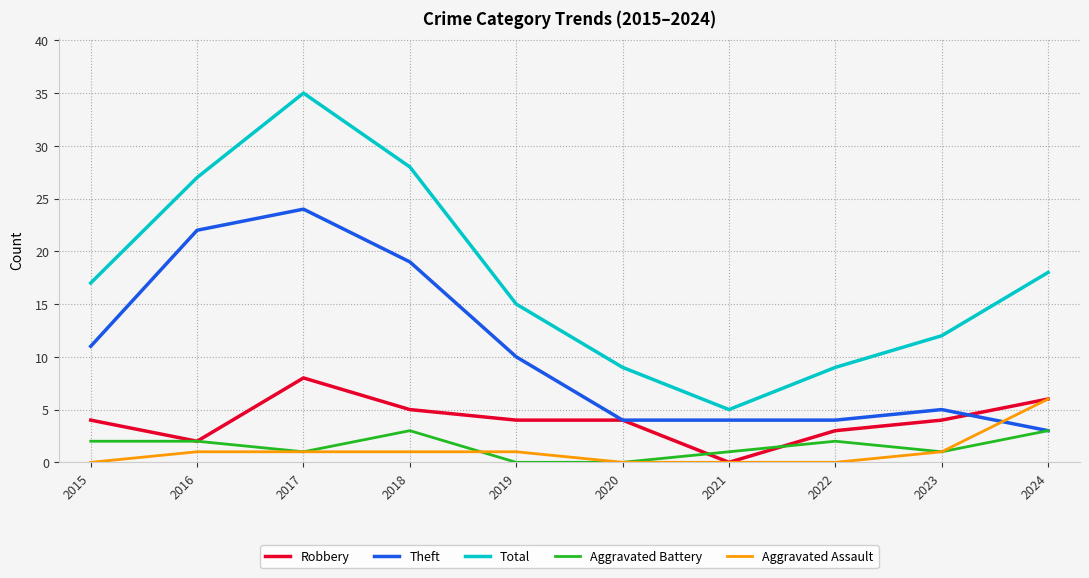

What is the total value across all series at 2019?

30